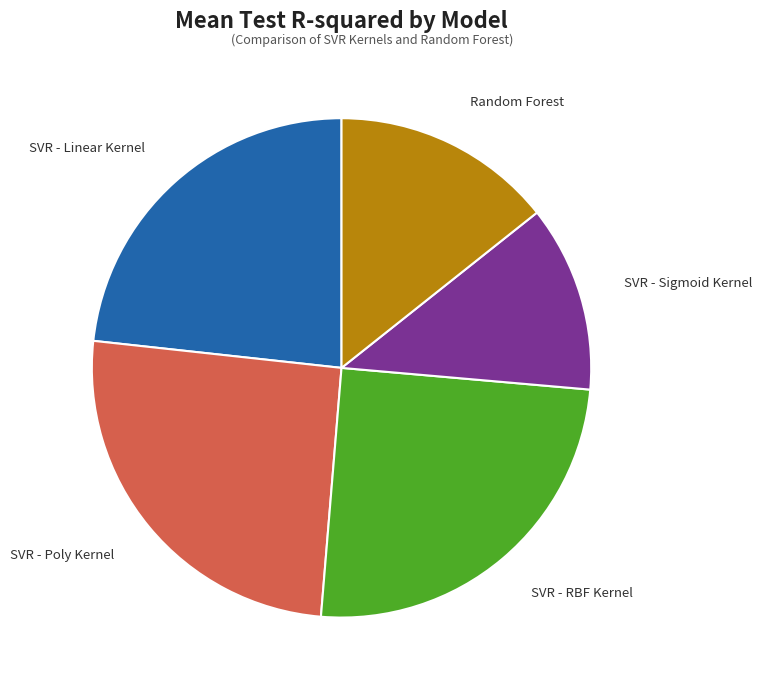

To the nearest percent, what is the difference between the SVR - RBF Kernel and SVR - Linear Kernel slice percentages?

2%